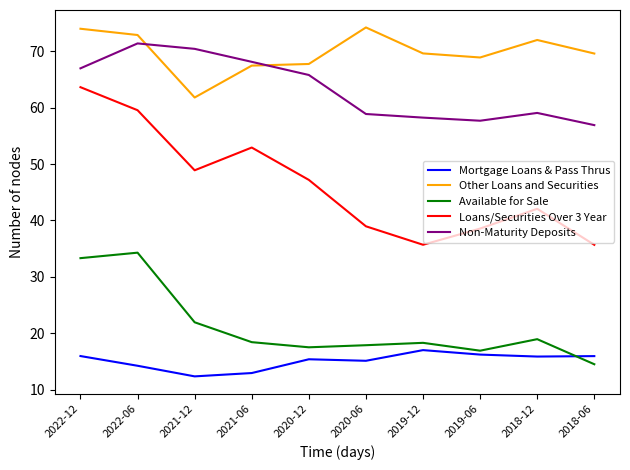

At how many categories does at least one series exceed 37?

10